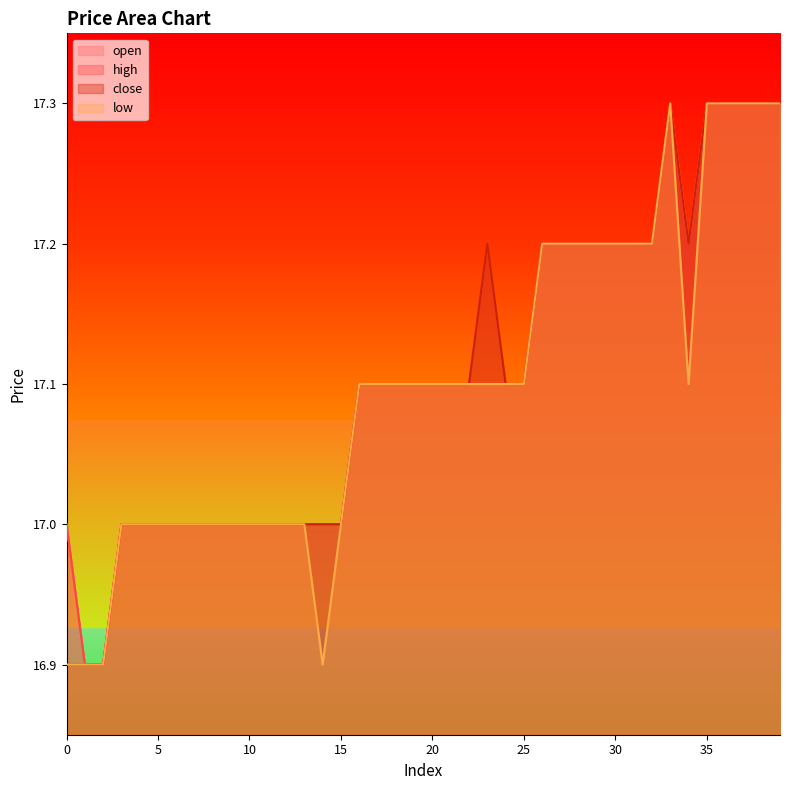

Rank the series by their maximum value, from lowest to highest.

open, high, close, low